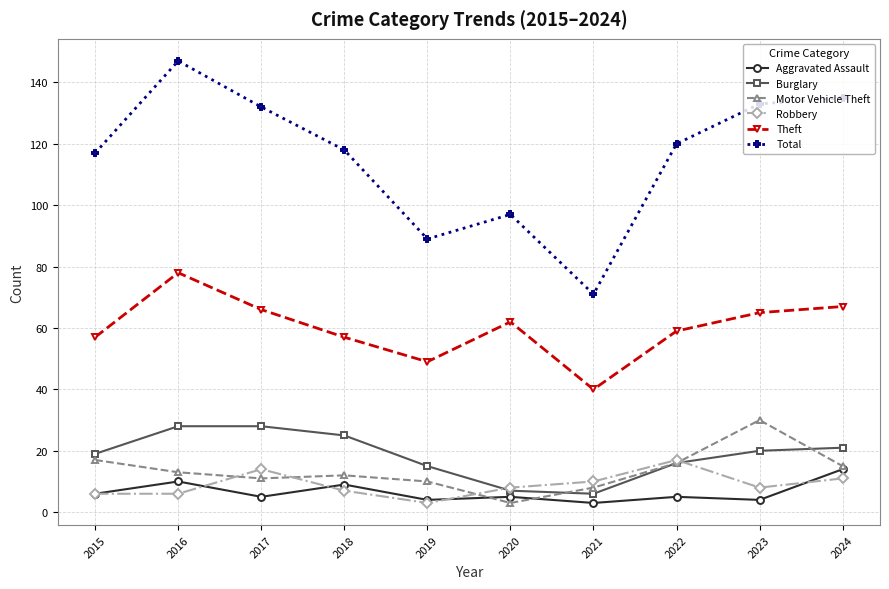

What is the value of the Burglary point at the 6th from the left?

7